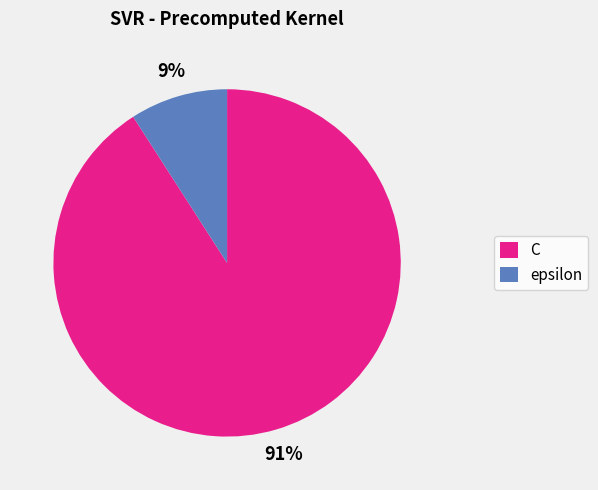

What percentage is the C slice, to the nearest percent?

91%